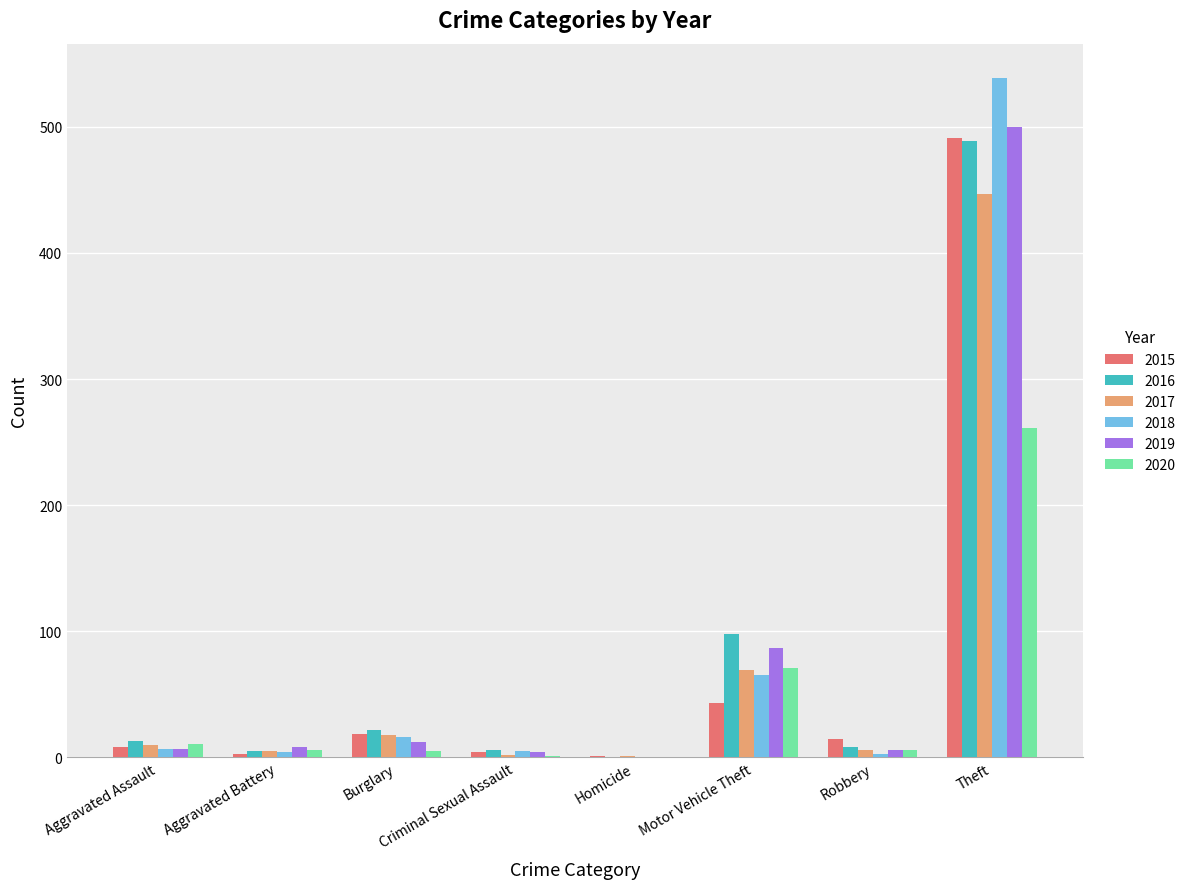

At which category does the chart reach its peak across all series?

Theft